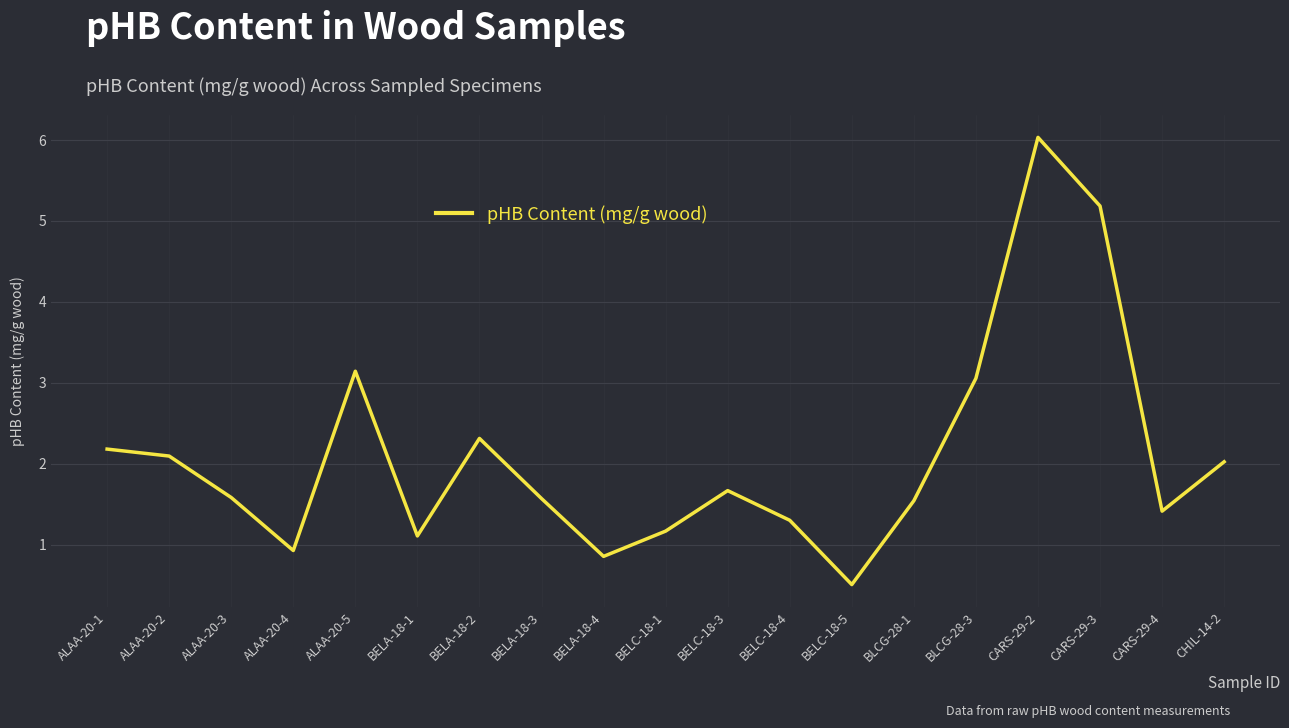

What is the difference between the values at ALAA-20-4 and ALAA-20-5?

2.2